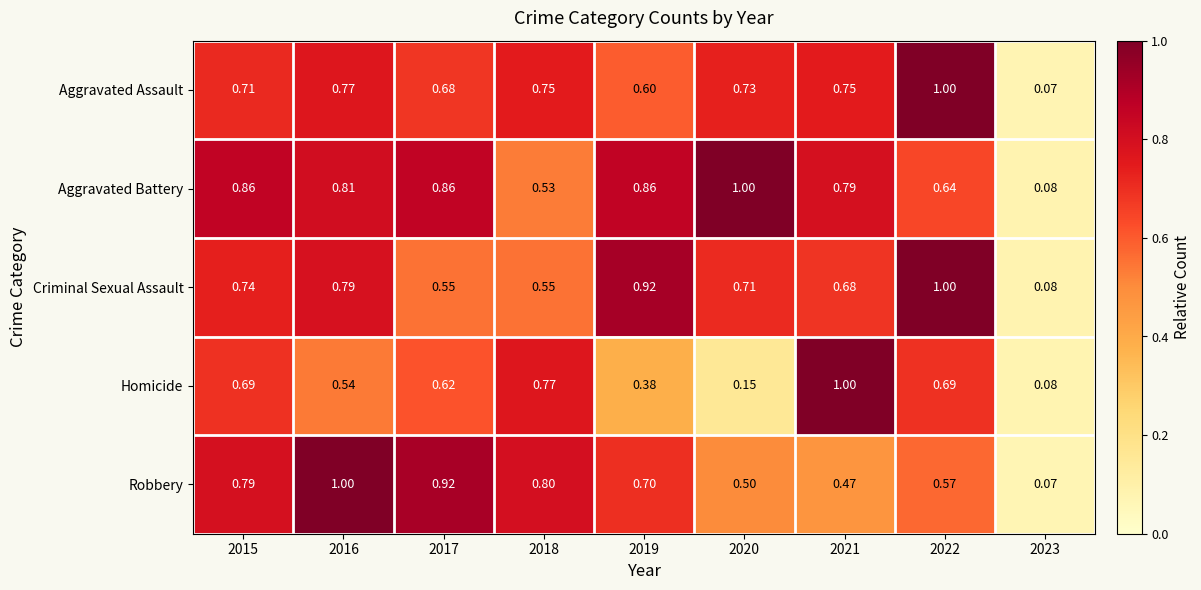

What is the total value across all series at 2015?

3.8